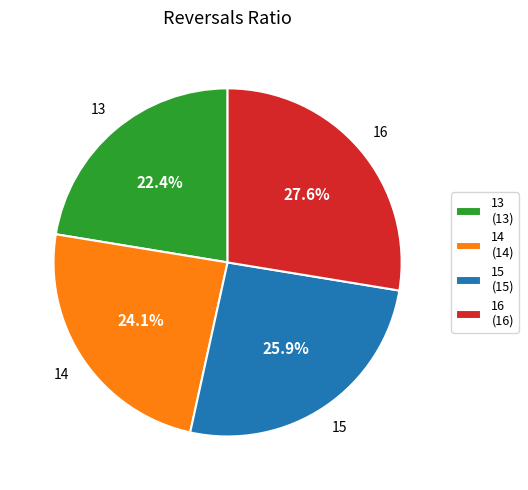

Does 15 account for over 50% of the chart?

No